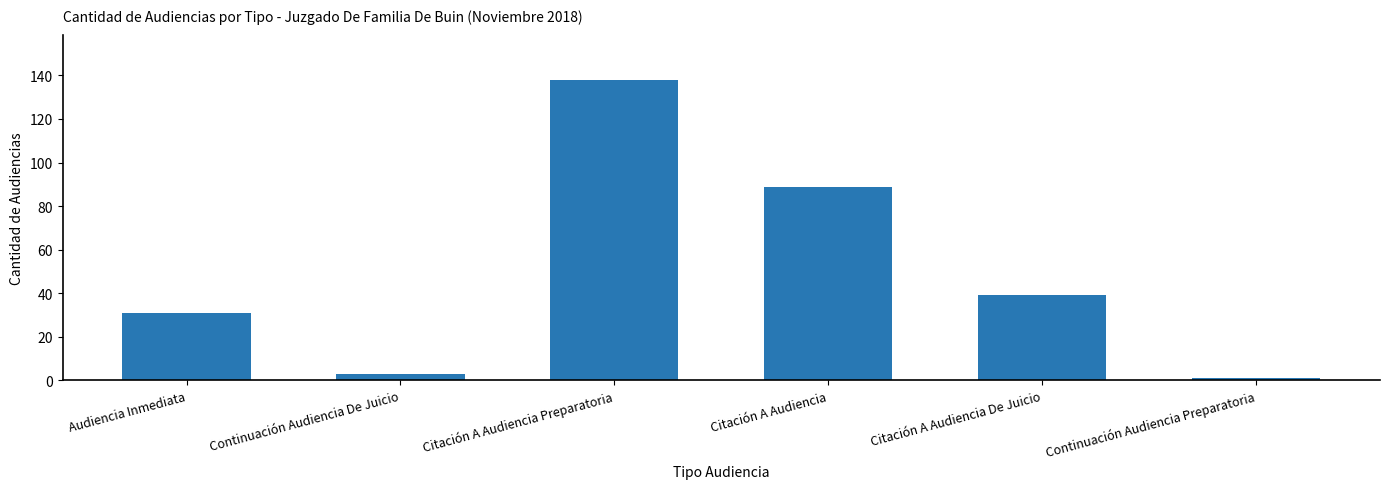

Reading right to left, extract all data points from this chart.

1	39	89	138	3	31